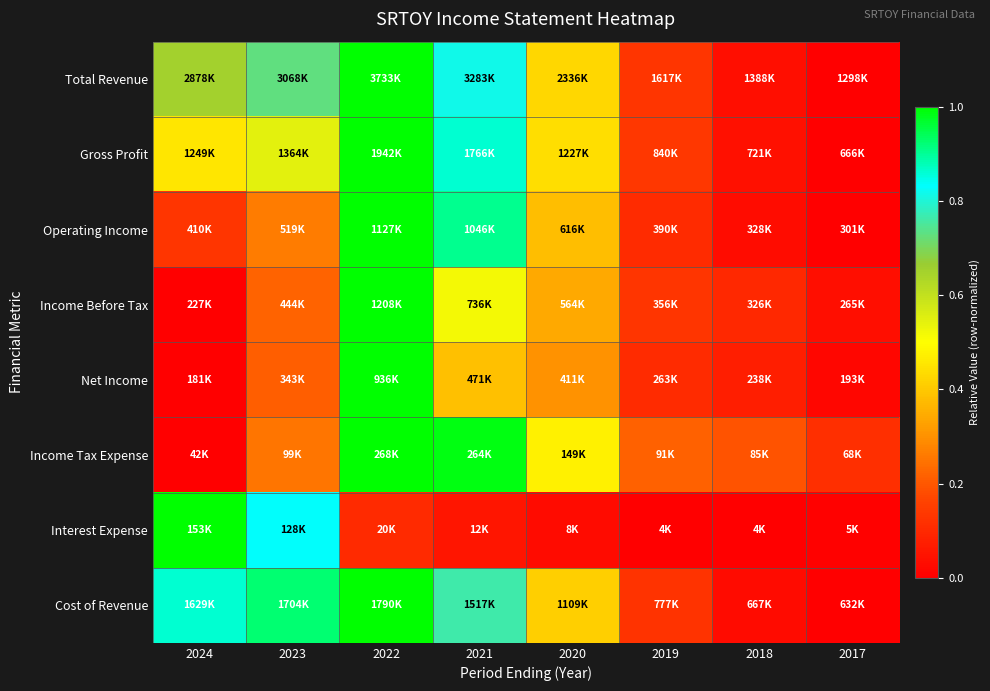

Which category has the lowest value across all series?

2017